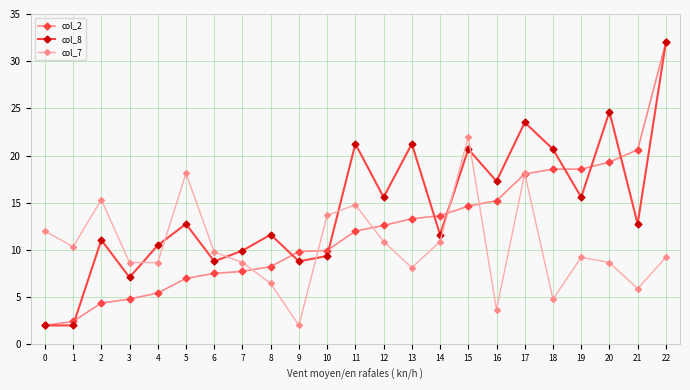

True or false: col_8 and col_7 intersect in this chart.

True